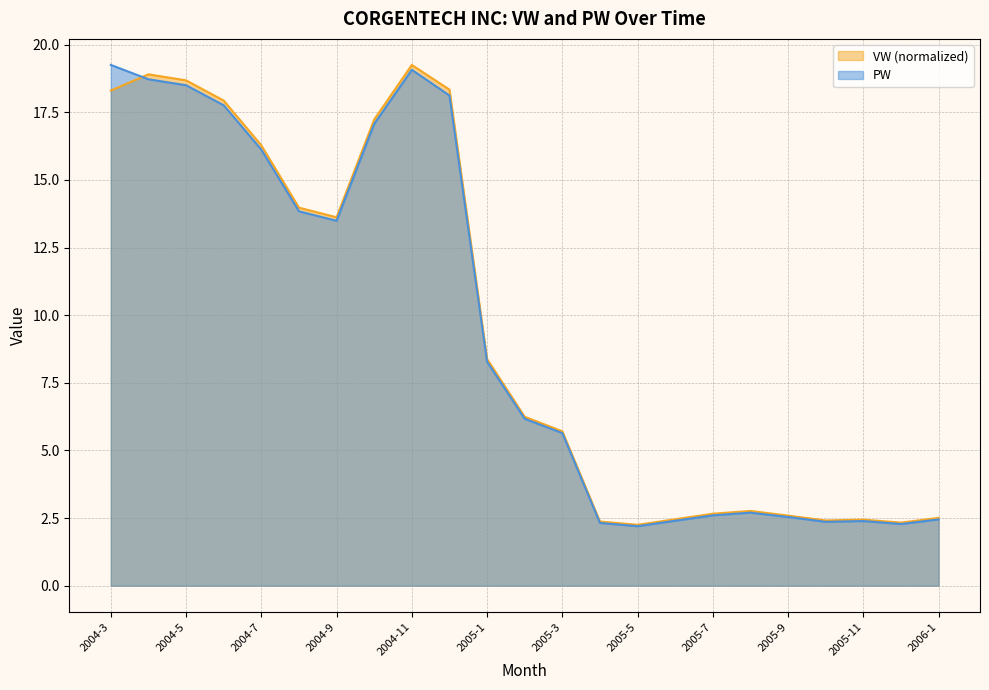

What is the minimum value for PW?

2.2